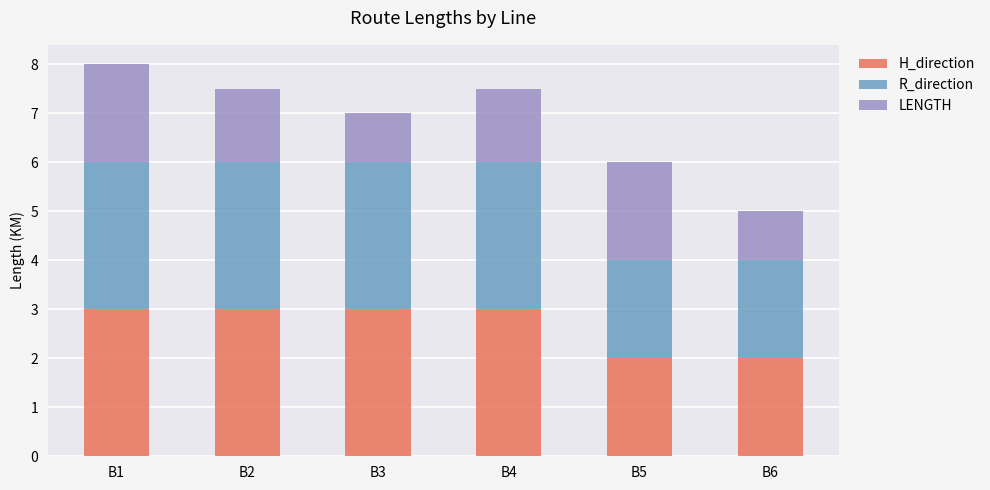

What is the difference between the H_direction values at B4 and B6?

1.0